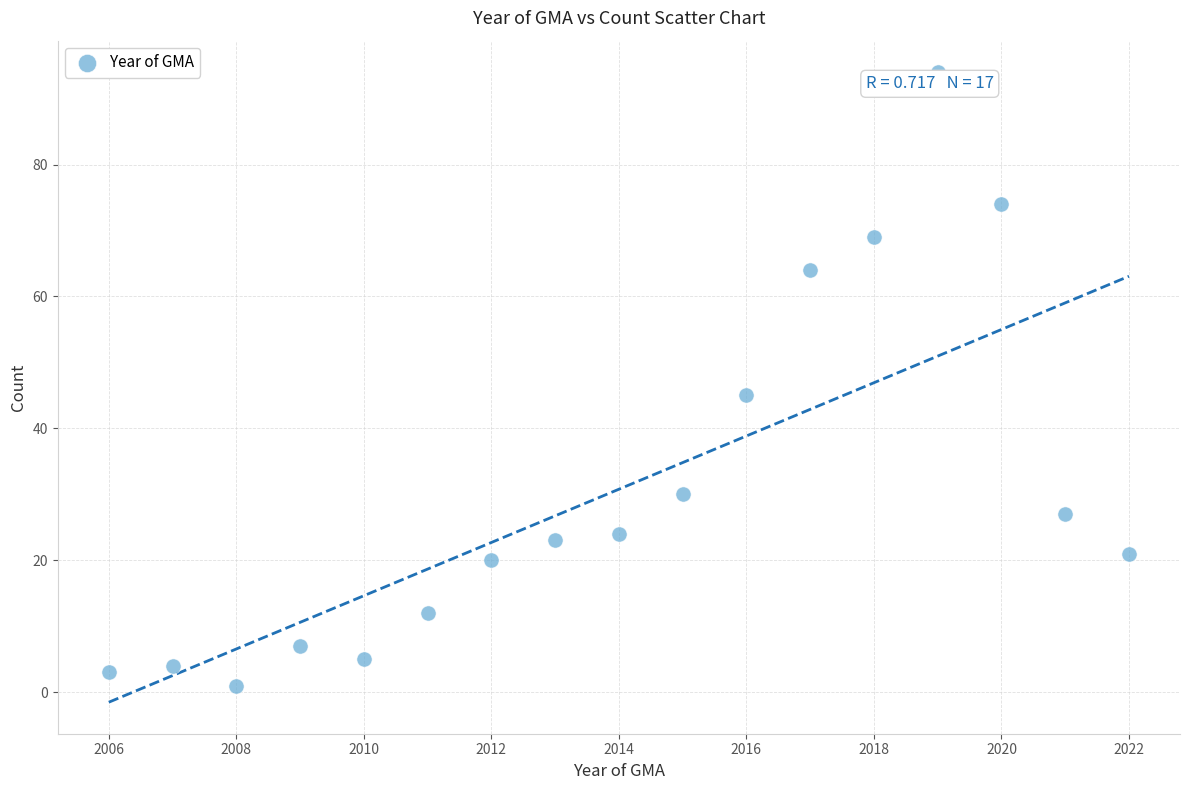

What is the range of X values (max minus min)?

16